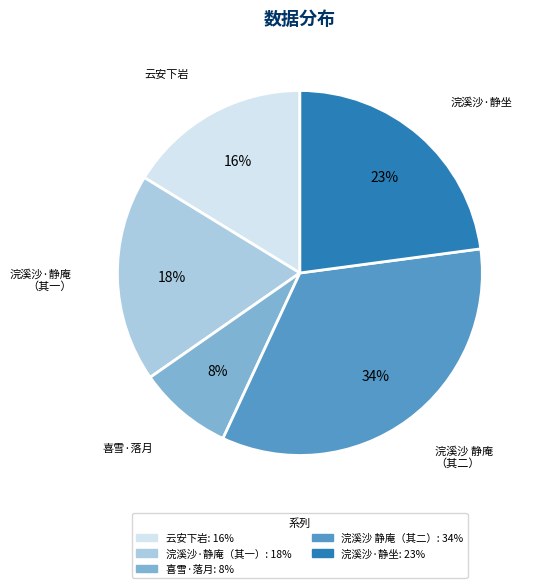

Does any single category account for the majority?

No